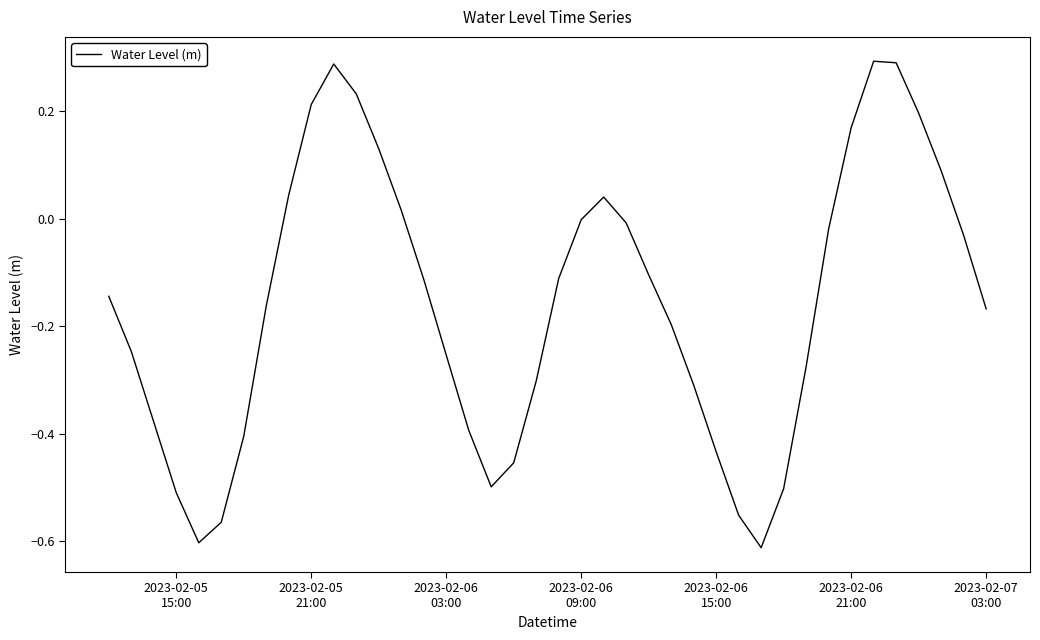

How many distinct data groups are displayed?

1